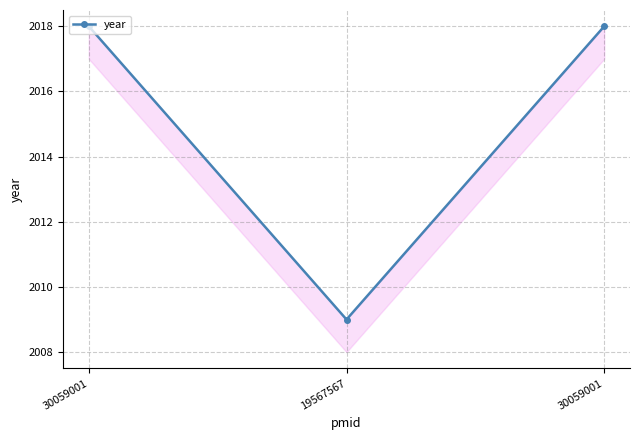

How many lines are shown in the chart?

1